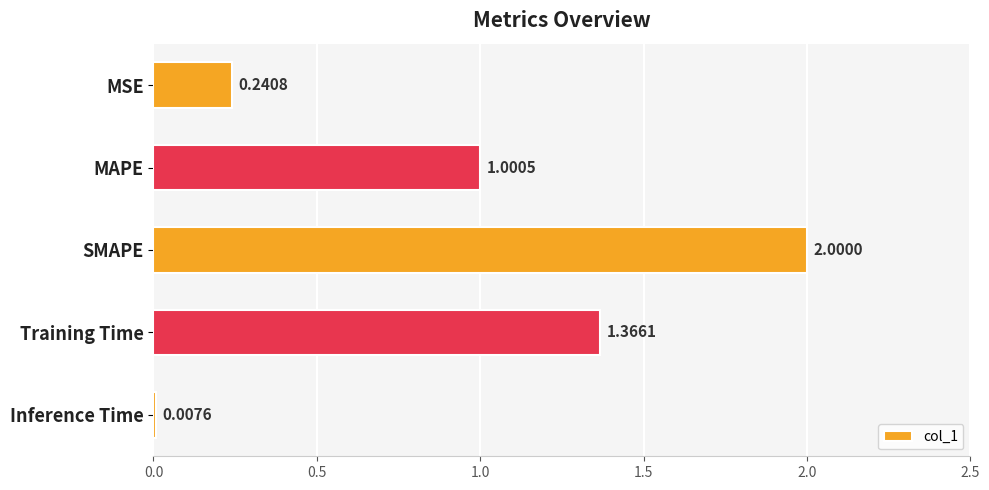

What is the label of the 1st bar from the bottom?

Inference Time